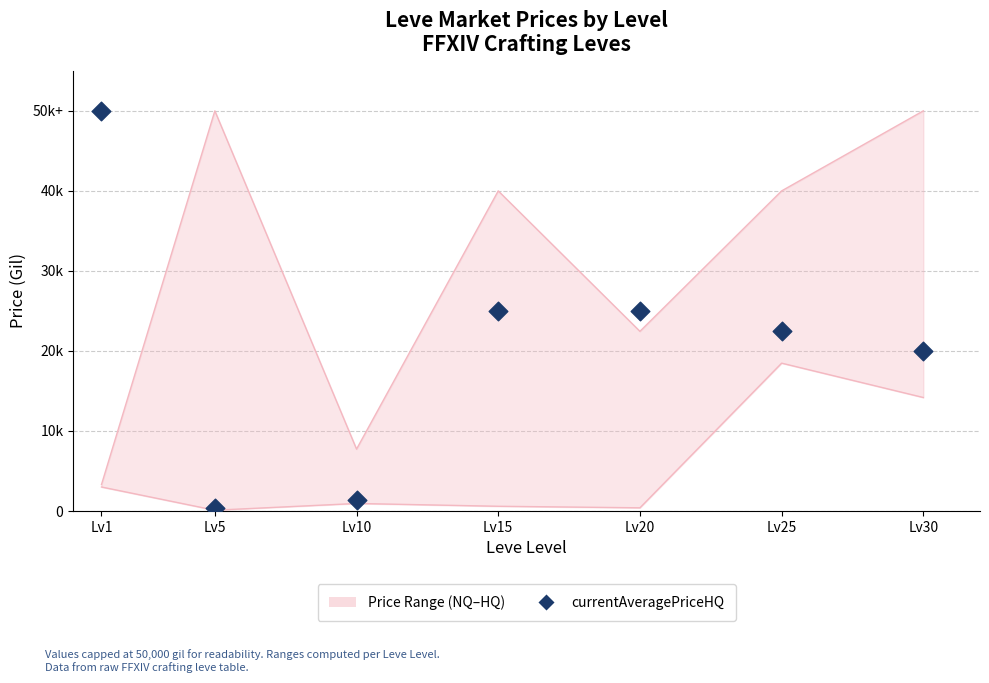

What is the change in value from Lv1 to Lv20?

-25000